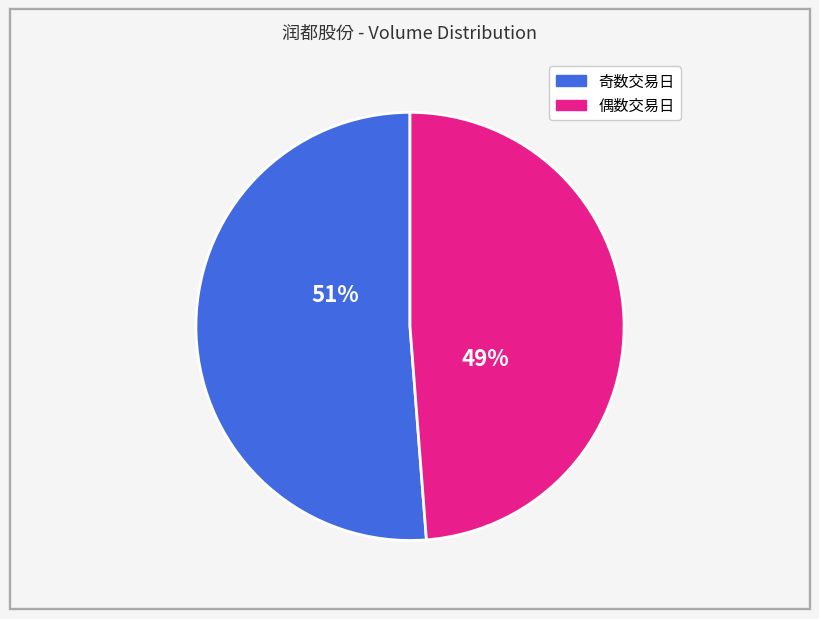

Is there a majority slice in this chart?

Yes